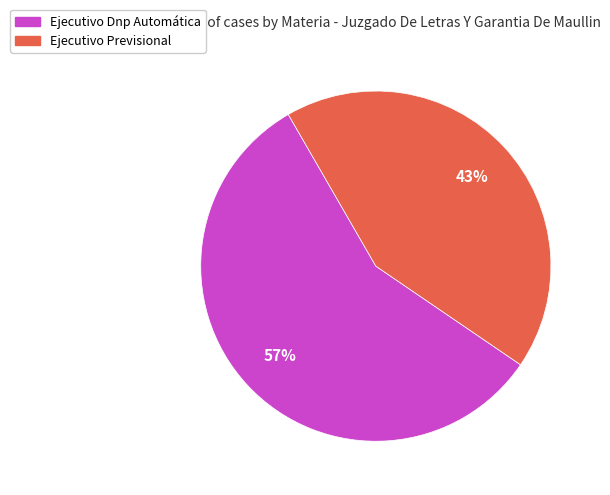

Combined, do Ejecutivo Dnp Automática and Ejecutivo Previsional account for over 50%?

Yes